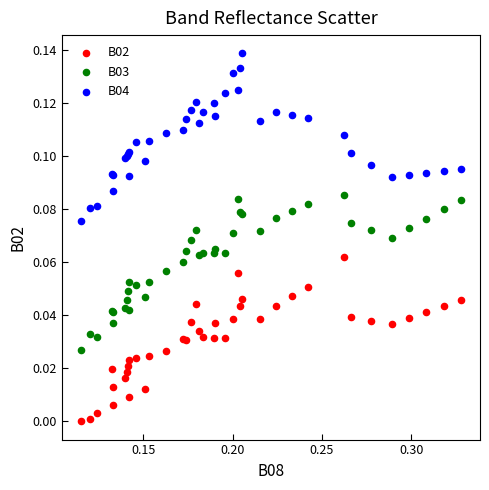

What are all the series names shown in the legend?

B02, B03, B04